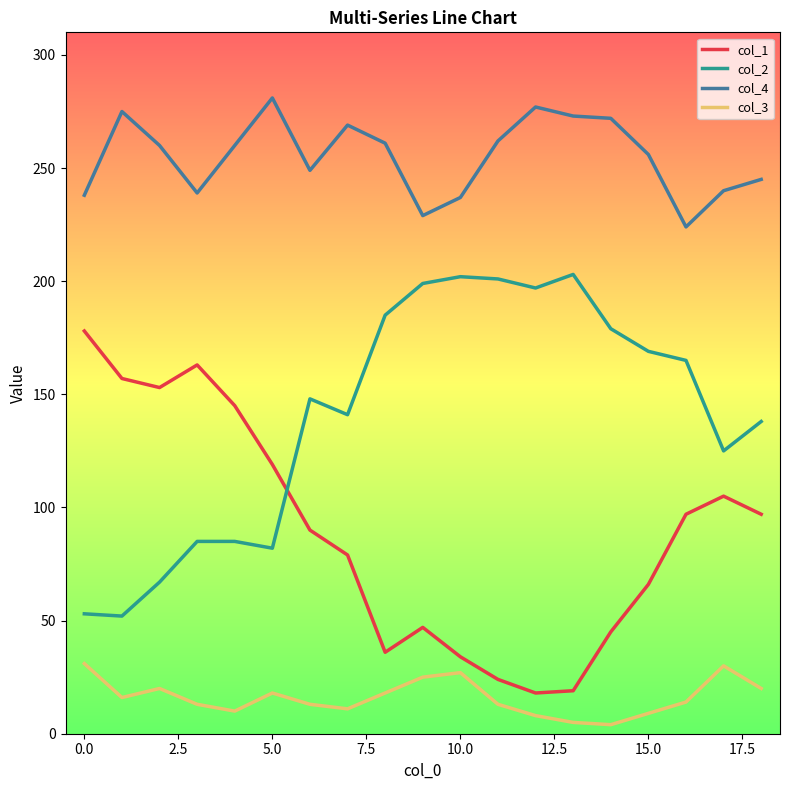

What is the greatest value displayed?

281